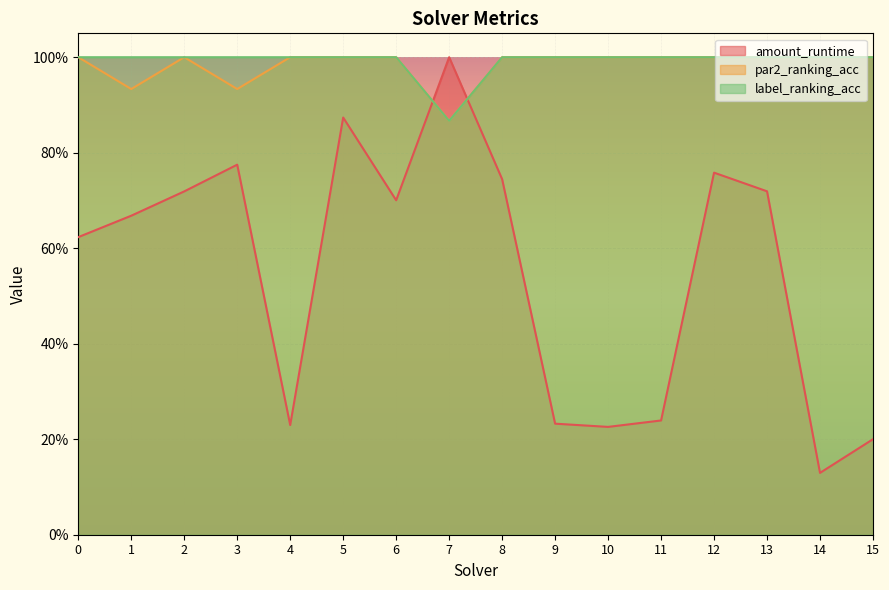

What is the average value of the amount_runtime series?

0.6